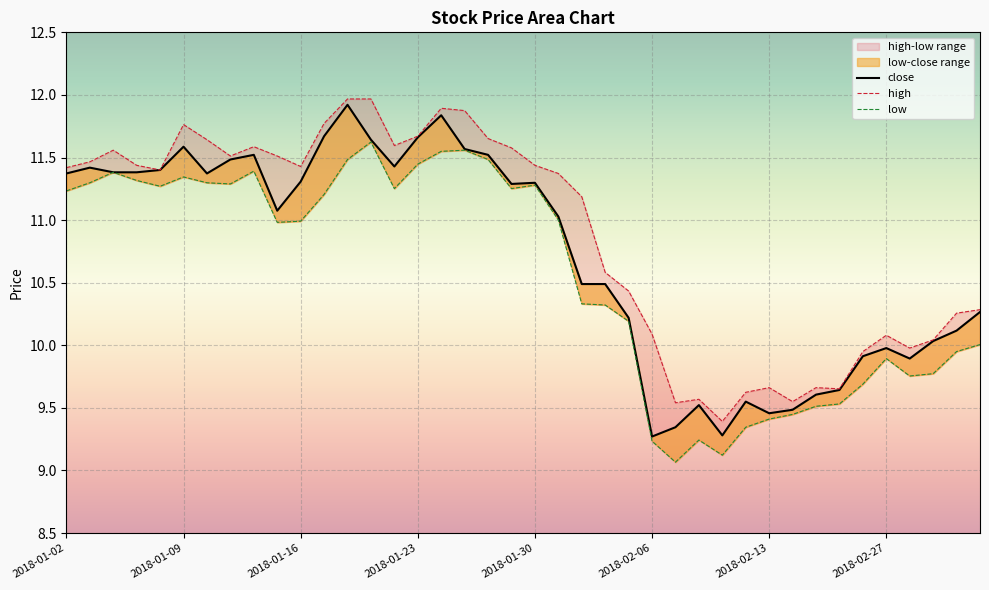

Is it true that low equals 9.8 at 37?

True